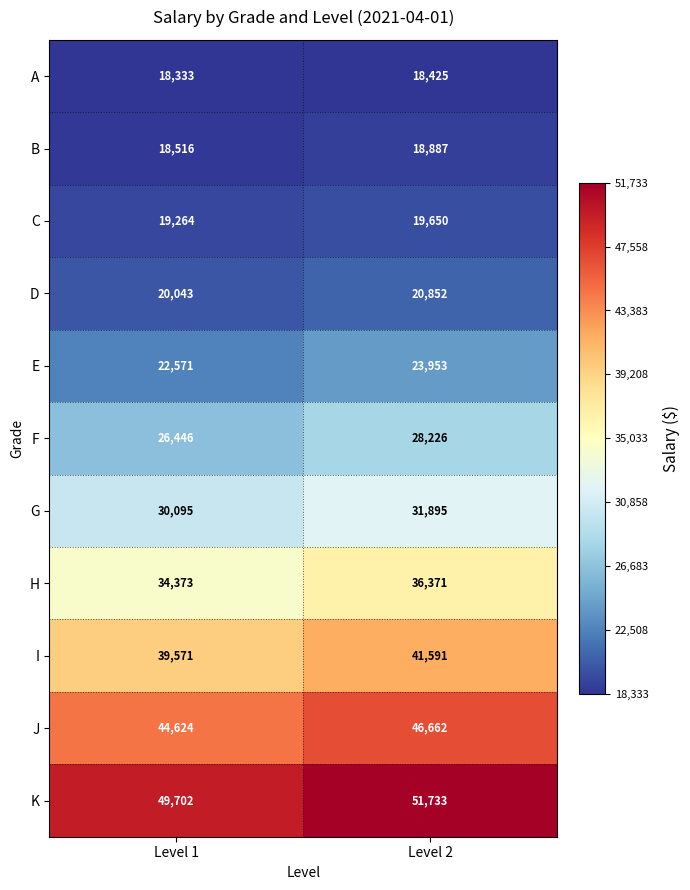

What is the highest value of the H series?

36371